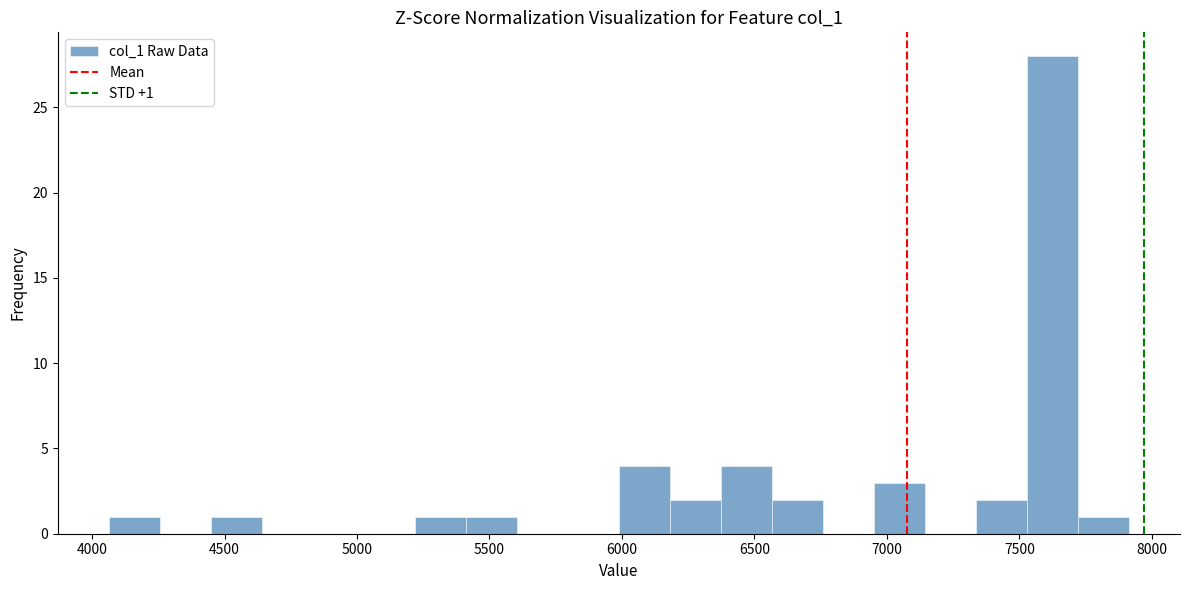

Read against the x-axis, roughly where is the centre of the tallest bar?

7650